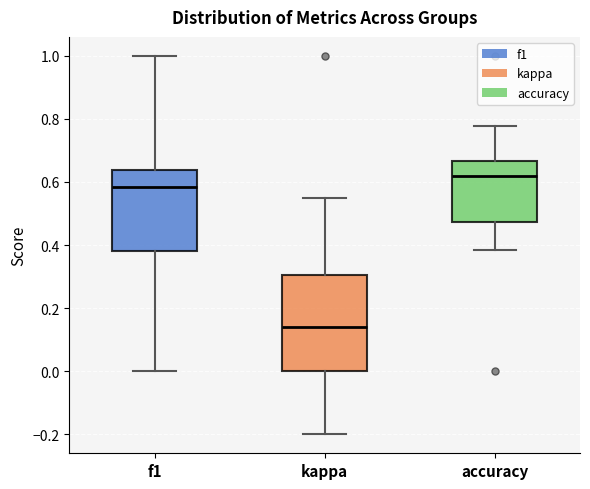

Where is the upper edge of the box for accuracy on the y-axis? The values are not printed on the chart, so give them approximately, as read against the axis.

0.66